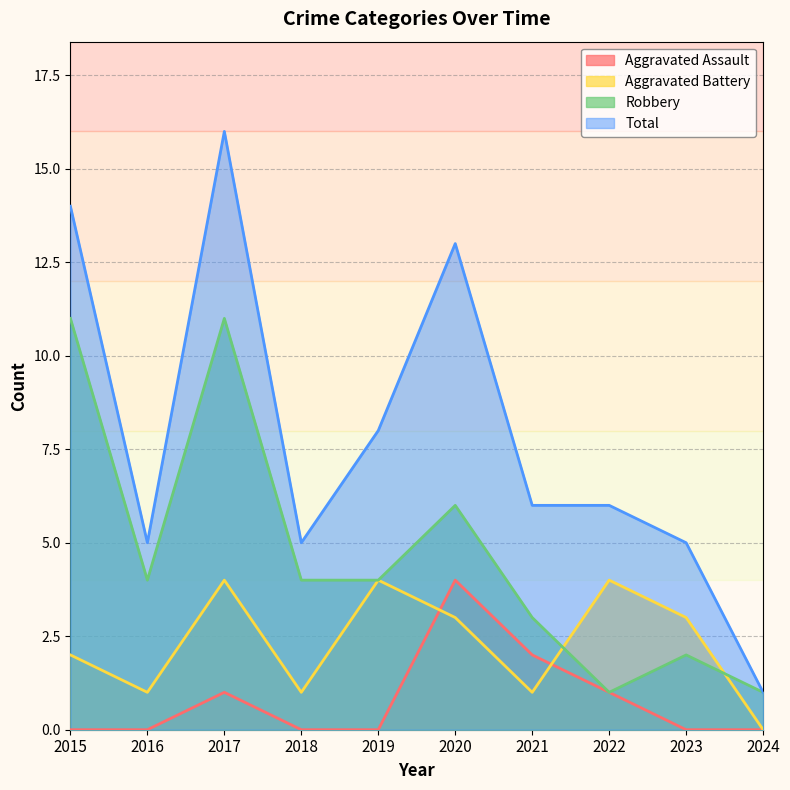

True or false: Total and Robbery intersect in this chart.

False